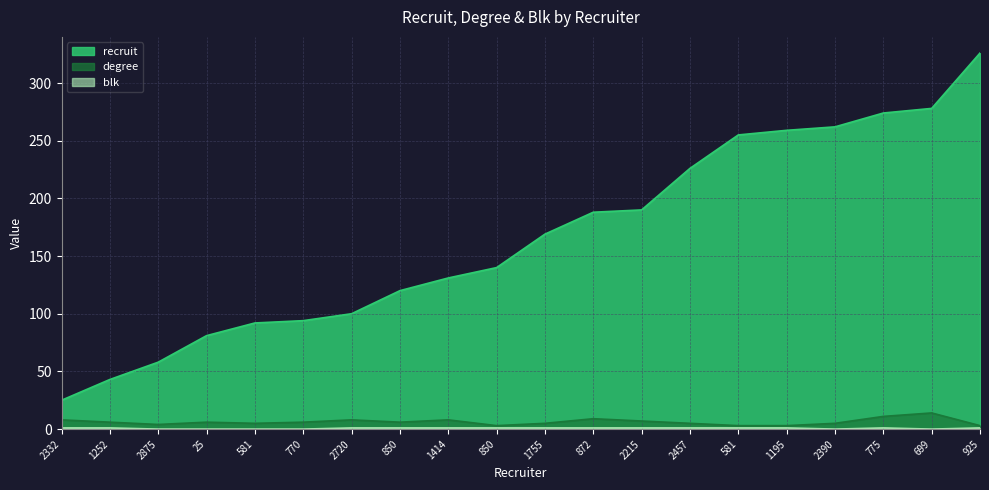

True or false: recruit and degree intersect in this chart.

False